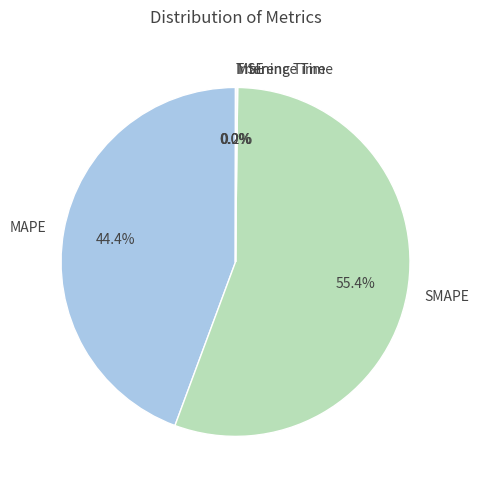

The SMAPE slice represents 55% of the pie. True or false?

True